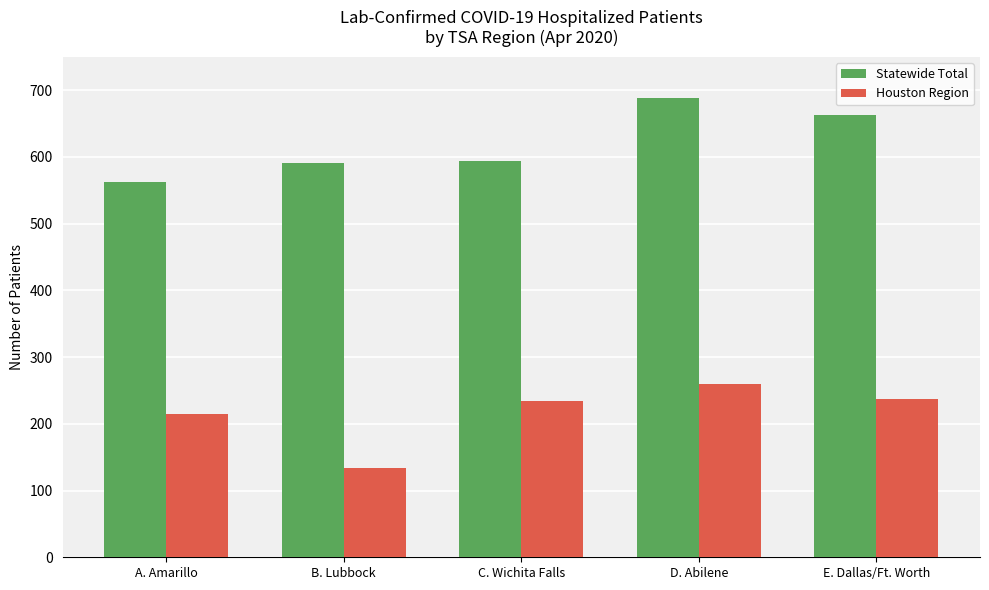

True or false: Statewide Total has a value of 594 at C. Wichita Falls.

True